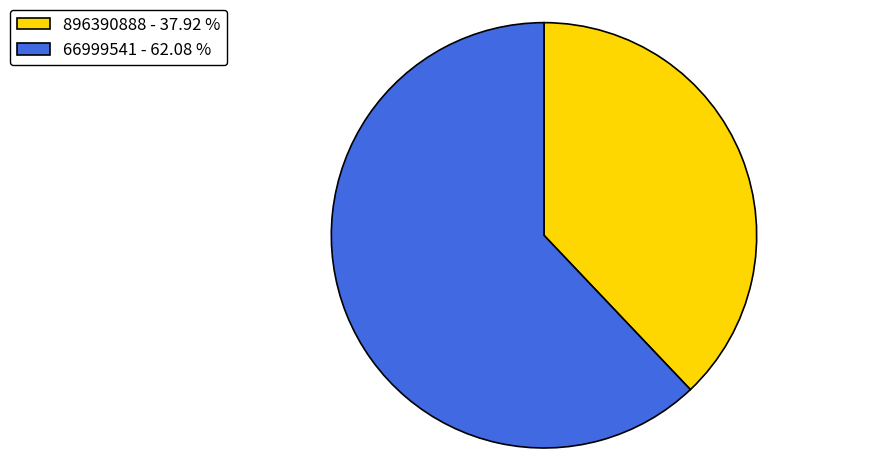

Combined, do 66999541 - 62.08 % and 896390888 - 37.92 % account for over 50%?

Yes